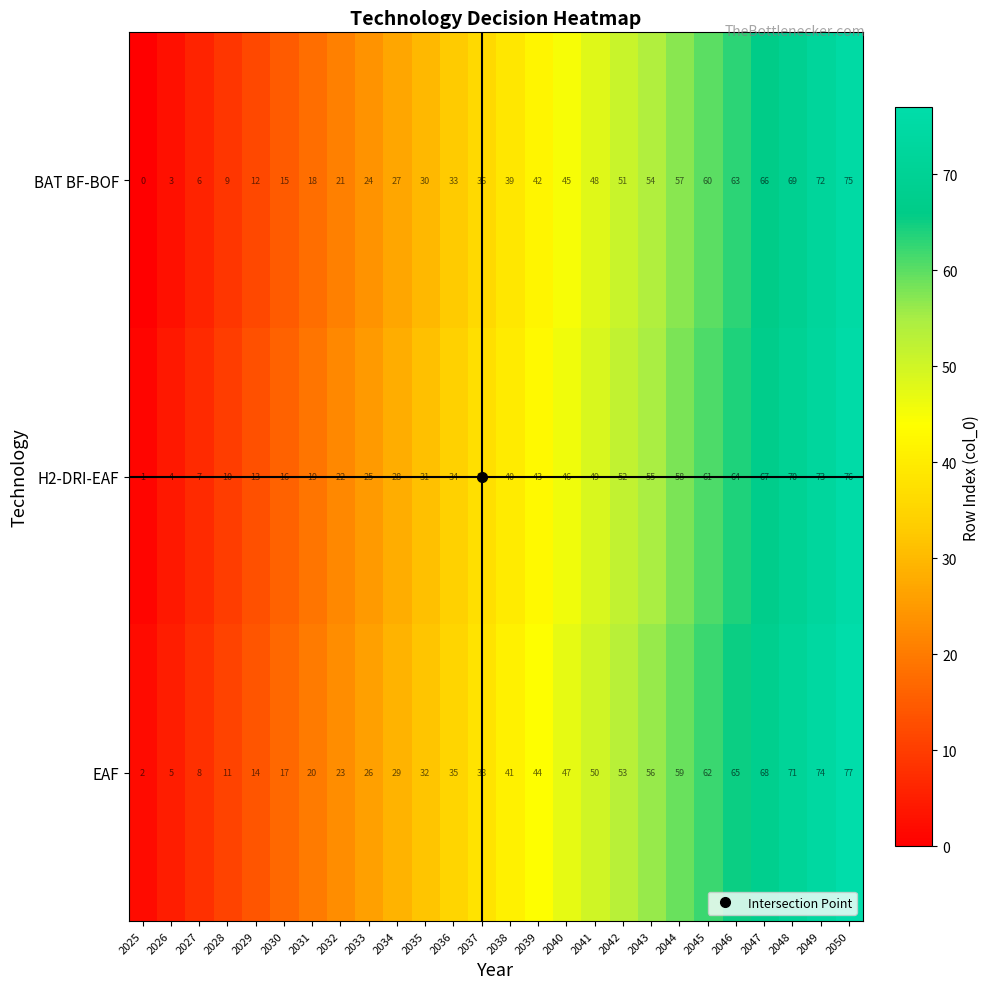

What is the difference between the EAF values at 2028 and 2045?

51